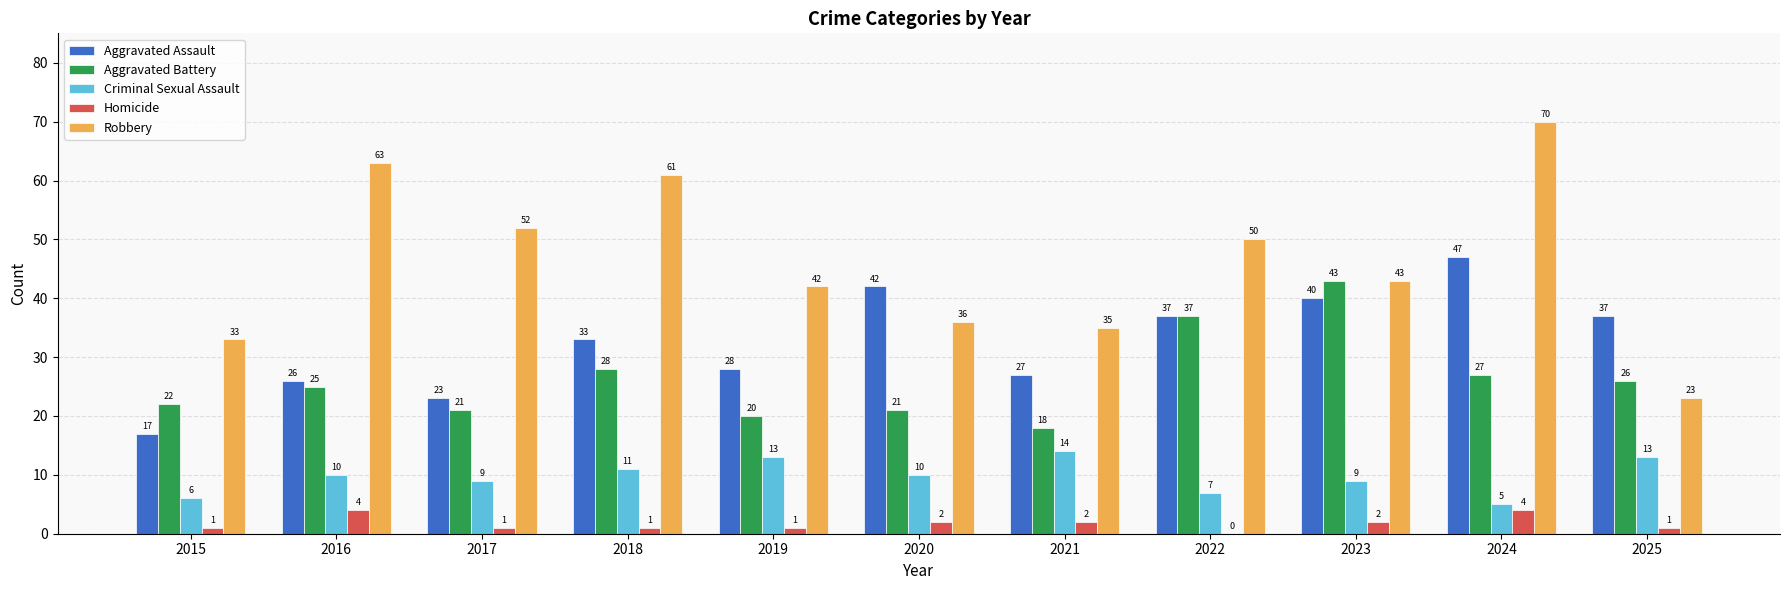

At which category is the sum across all series the highest?

2024